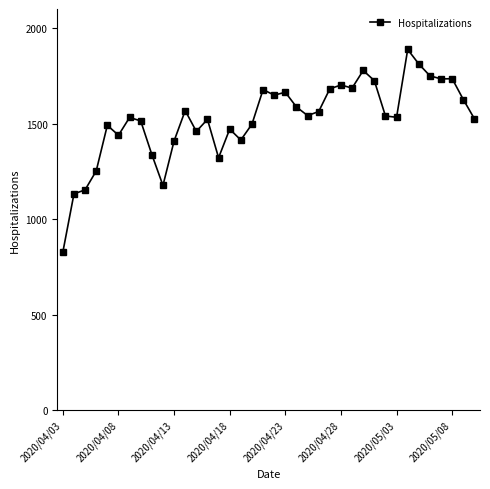

What is the value of the 8th point from the left?

1514